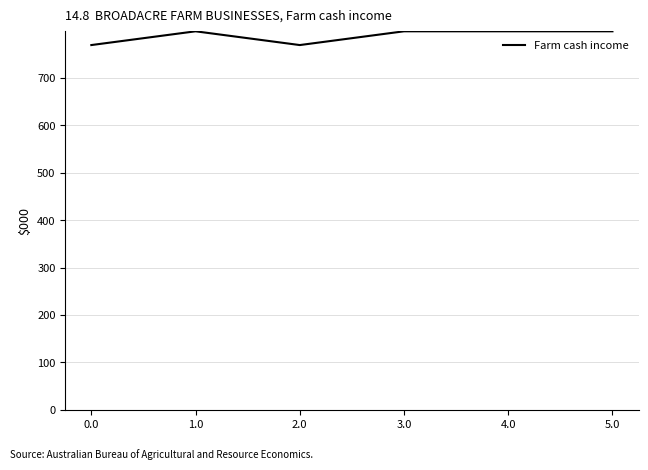

Reading right to left, list all the values displayed in this chart.

798.4	798.4	798.4	769.4	798.4	769.4